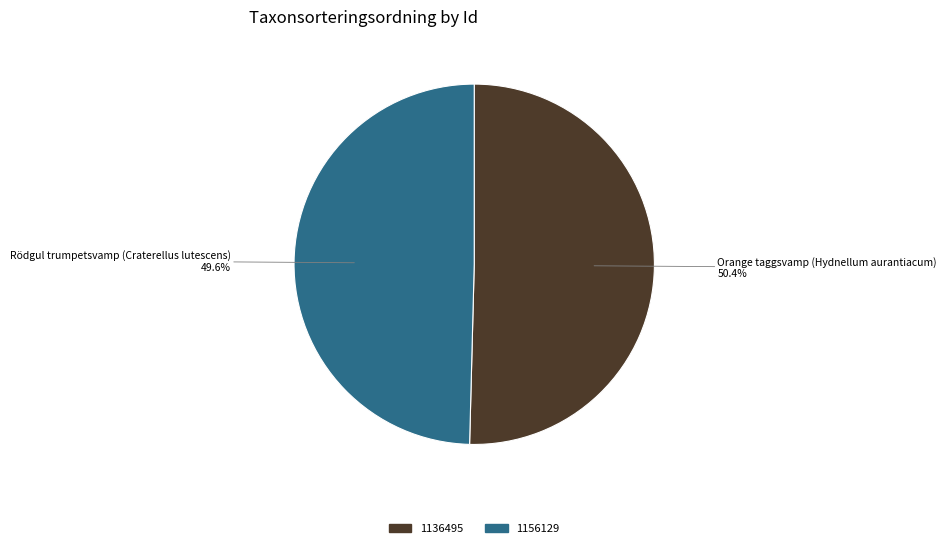

Combined, do 1156129 and 1136495 account for over 50%?

Yes